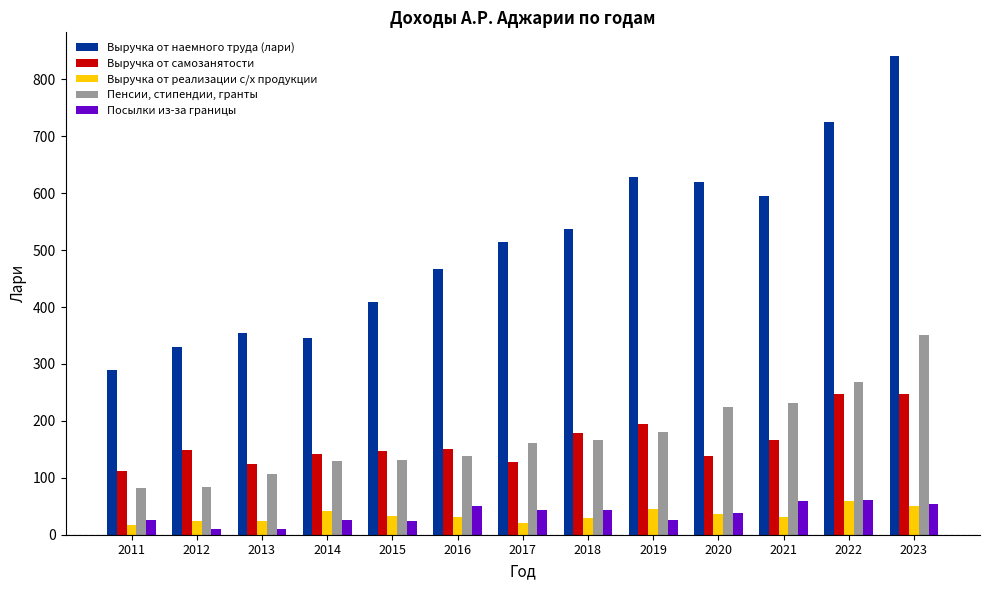

Is the value of Выручка от реализации с/х продукции at 2011 greater than the value of Посылки из-за границы at 2016?

No